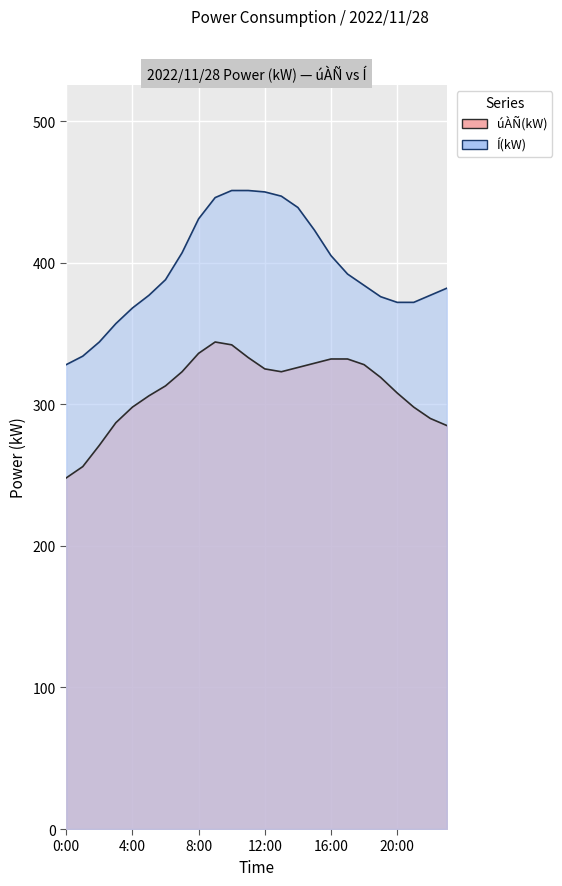

At how many categories does at least one series exceed 327?

24